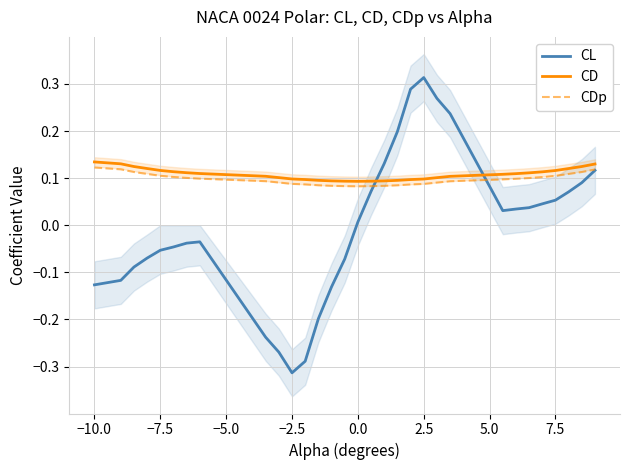

Is this an area chart (filled region under the line)?

No